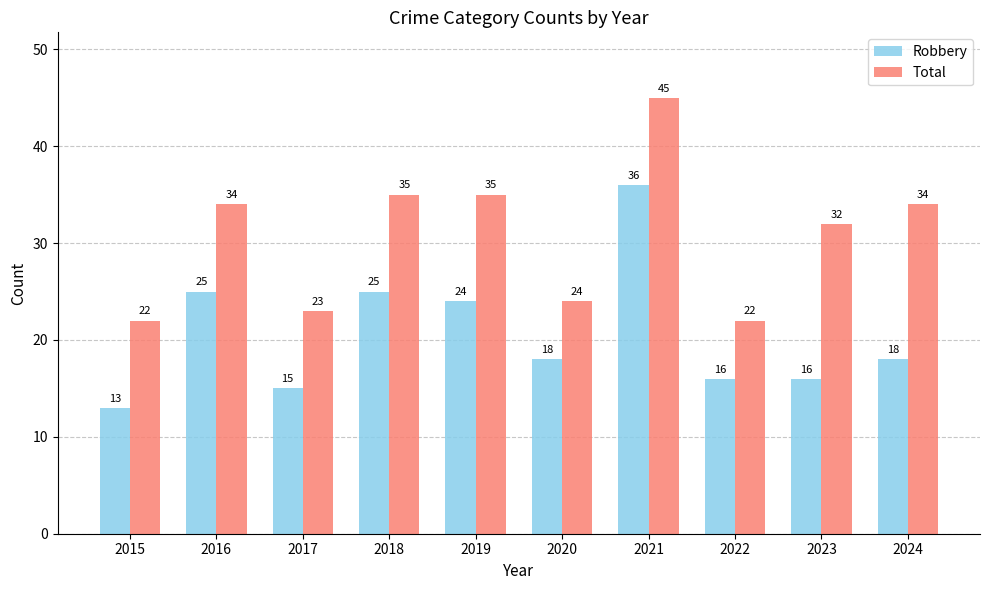

Reading right to left, what are all the values shown in this chart?

Robbery: 18	16	16	36	18	24	25	15	25	13
Total: 34	32	22	45	24	35	35	23	34	22